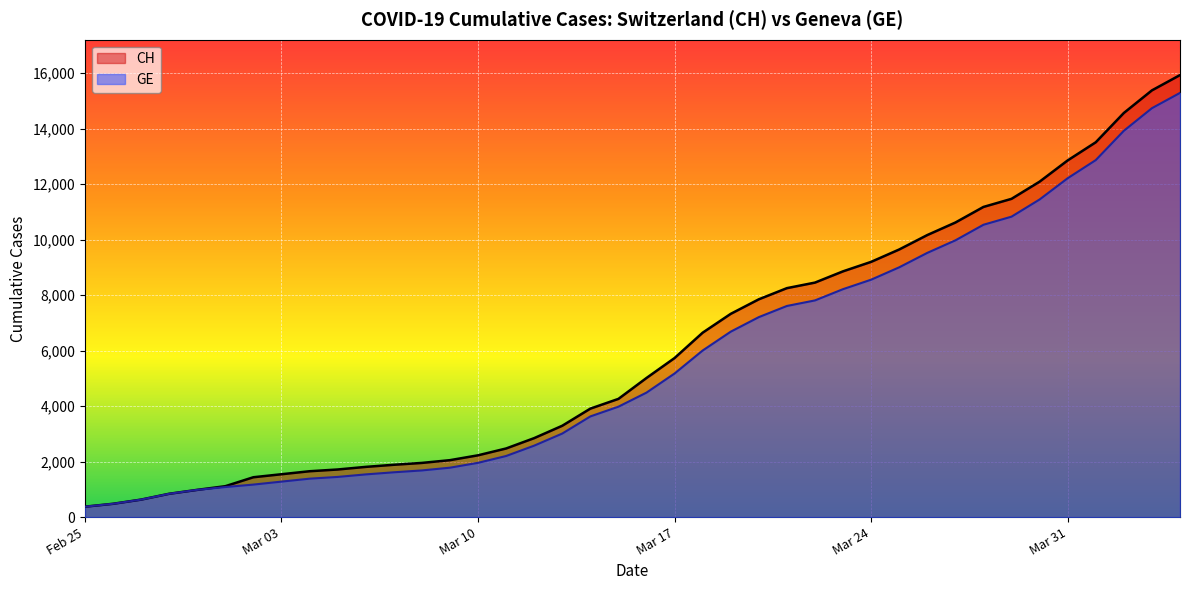

What is the total value across all series at Mar 31?

25062